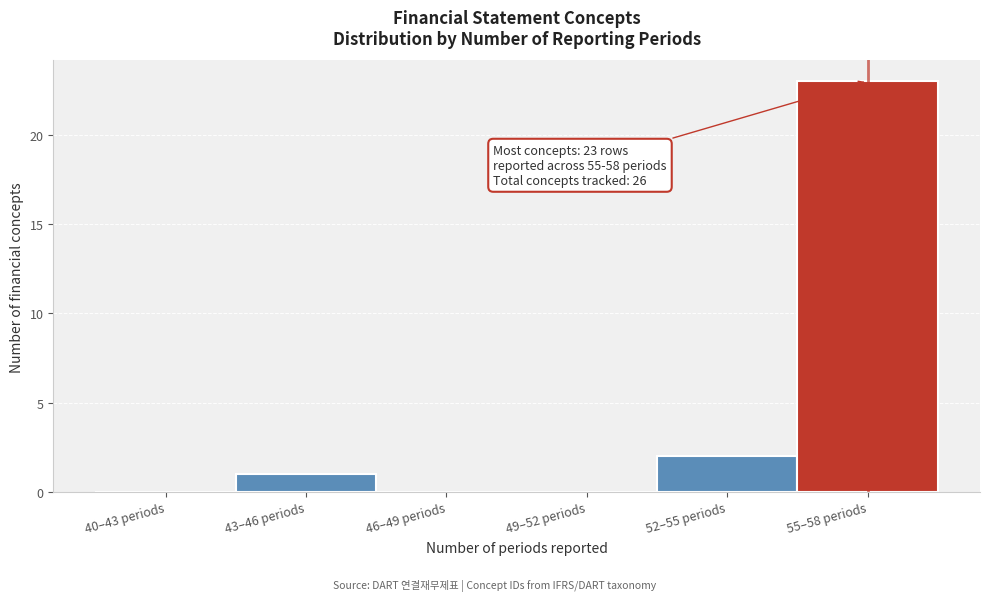

Reading right to left, what are all the values shown in this chart?

55–58 periods=23	52–55 periods=2	49–52 periods=0	46–49 periods=0	43–46 periods=1	40–43 periods=0